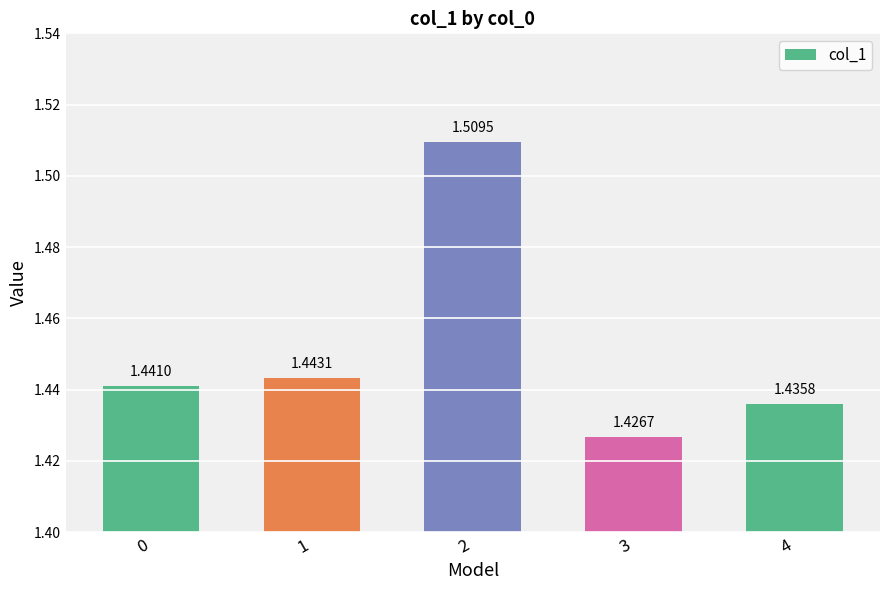

What is the sum of all values?

7.3